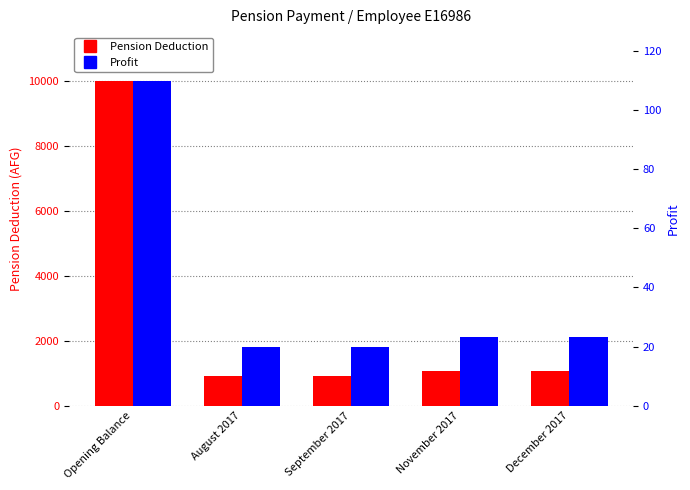

True or false: Profit has a value of 12.3 at August 2017.

False